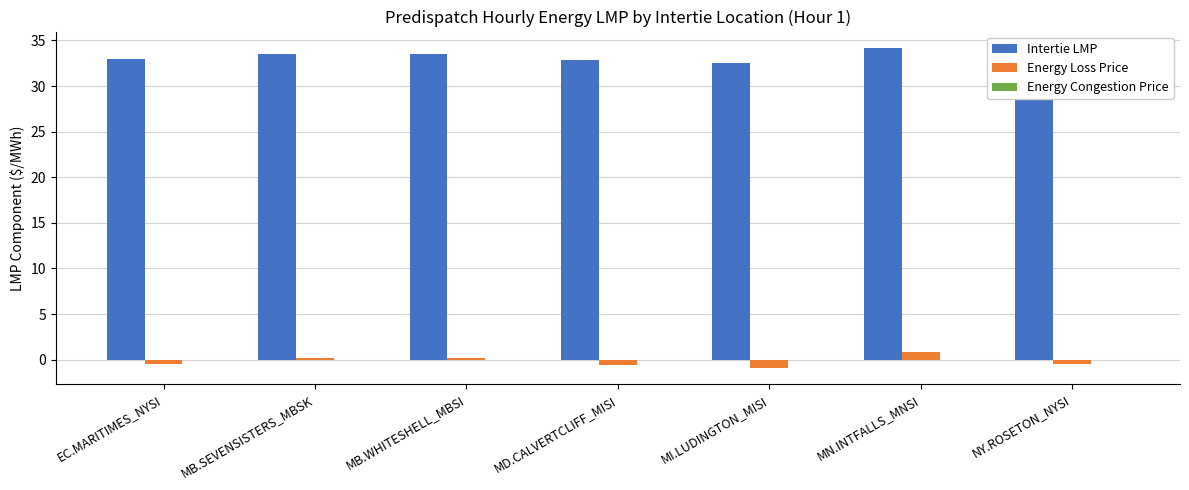

What is the greatest value displayed?

34.2